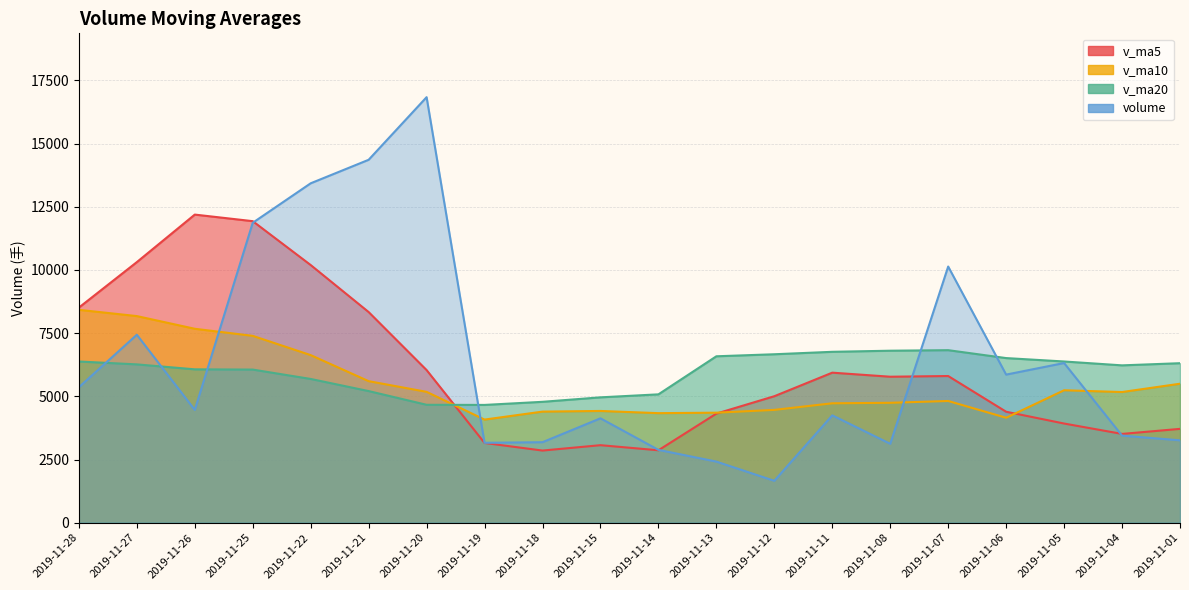

What is the difference between the second highest and minimum values in the v_ma20 series?

2144.6